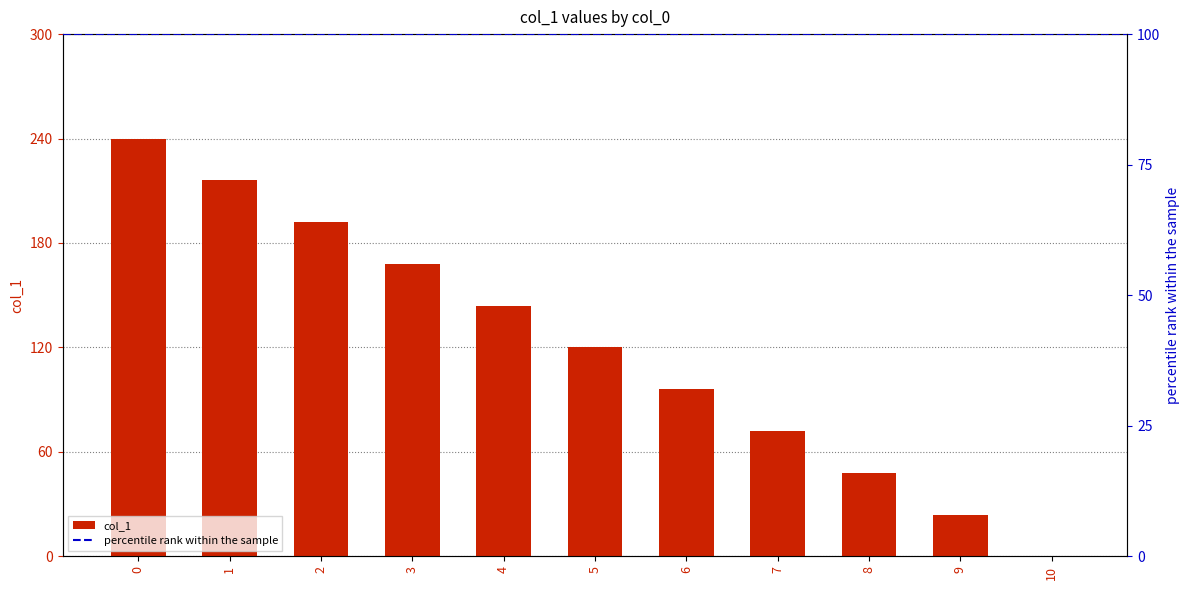

Count the number of categories in the chart.

11